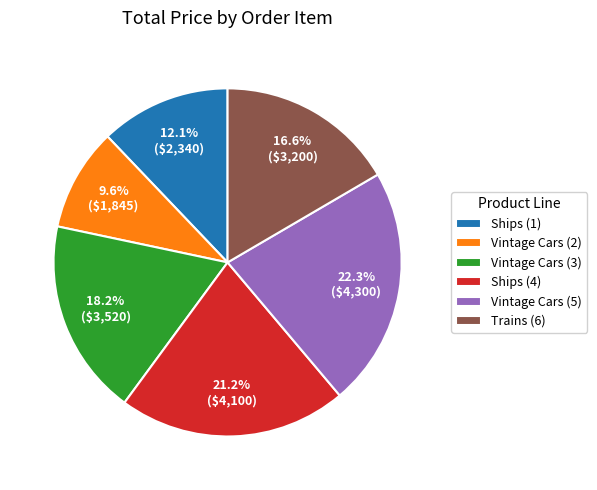

Does Ships (4) represent more than half of the total?

No